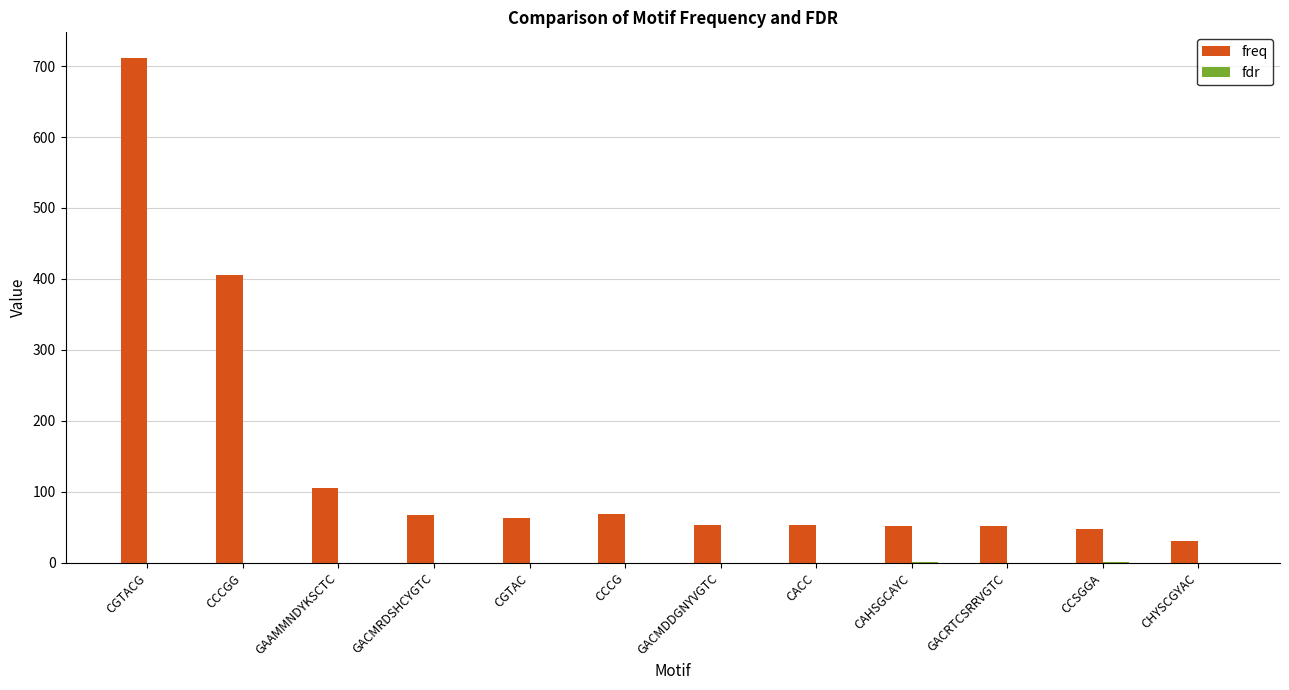

True or false: freq has a value of 92.6 at CGTAC.

False